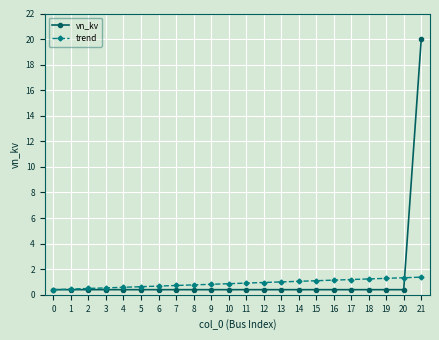

Which series has the widest spread of values?

vn_kv